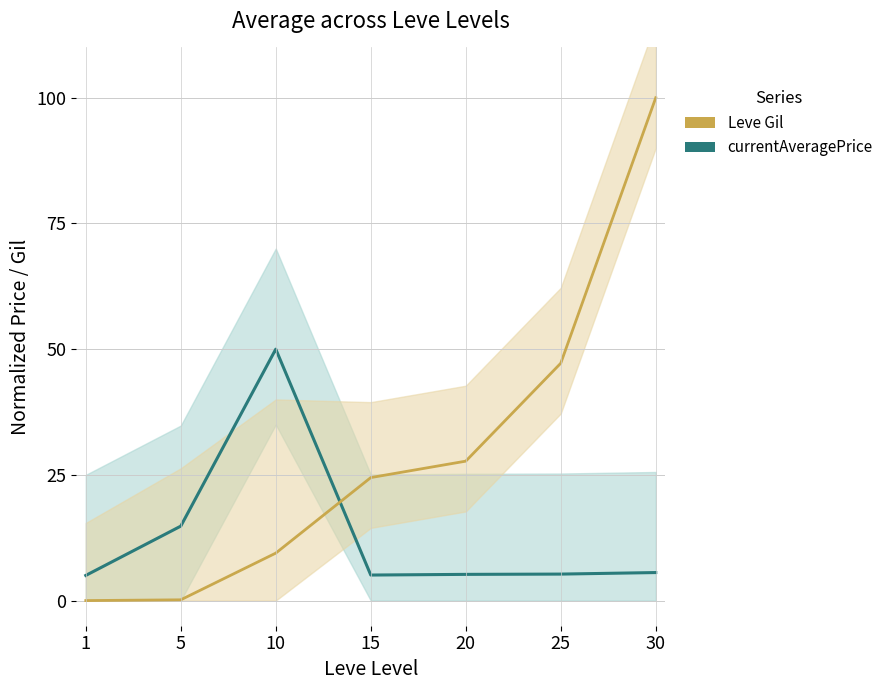

What is the value of the Leve Gil point at the 5th from the left?

27.7